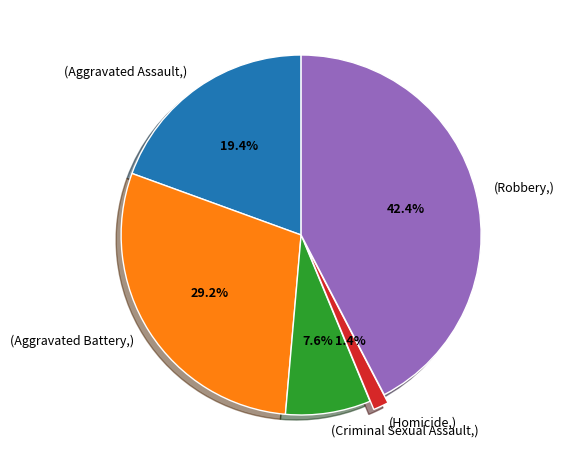

Is there a majority slice in this chart?

No